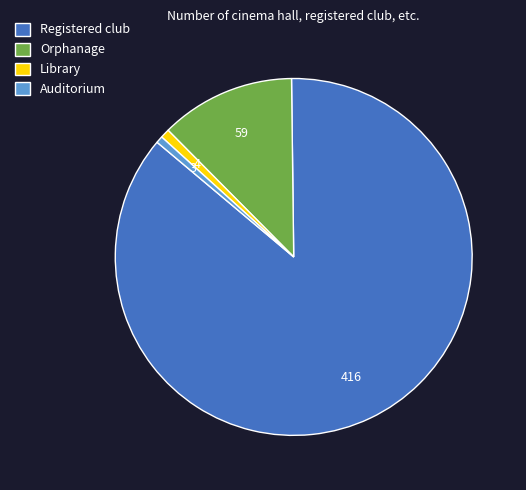

Is there any slice that represents more than half of the pie?

Yes